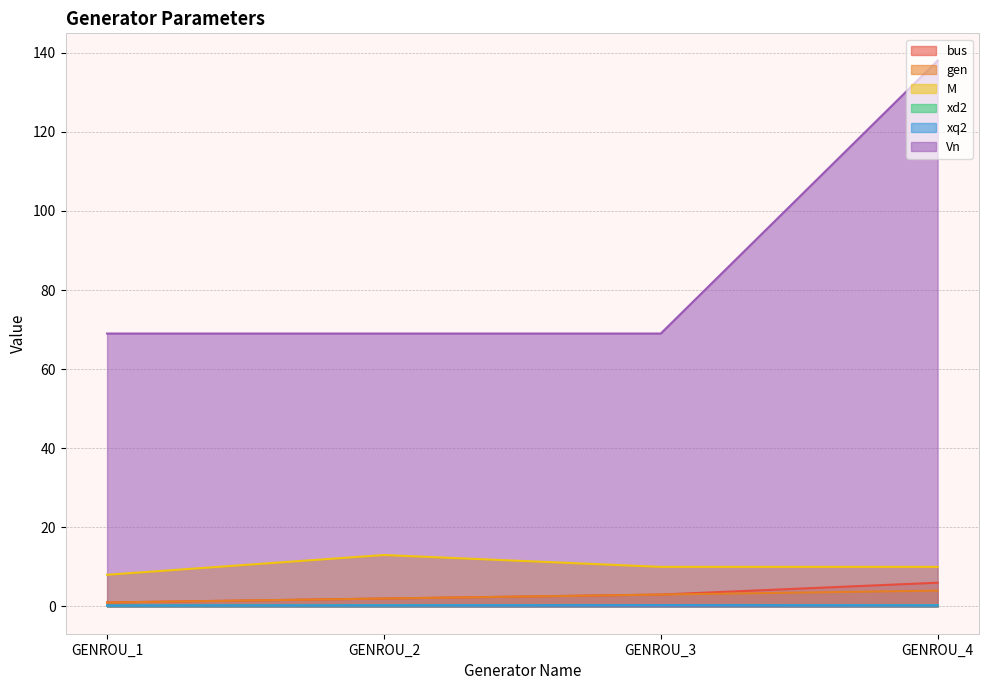

What is the value of the gen point at the 2nd from the left?

2.0